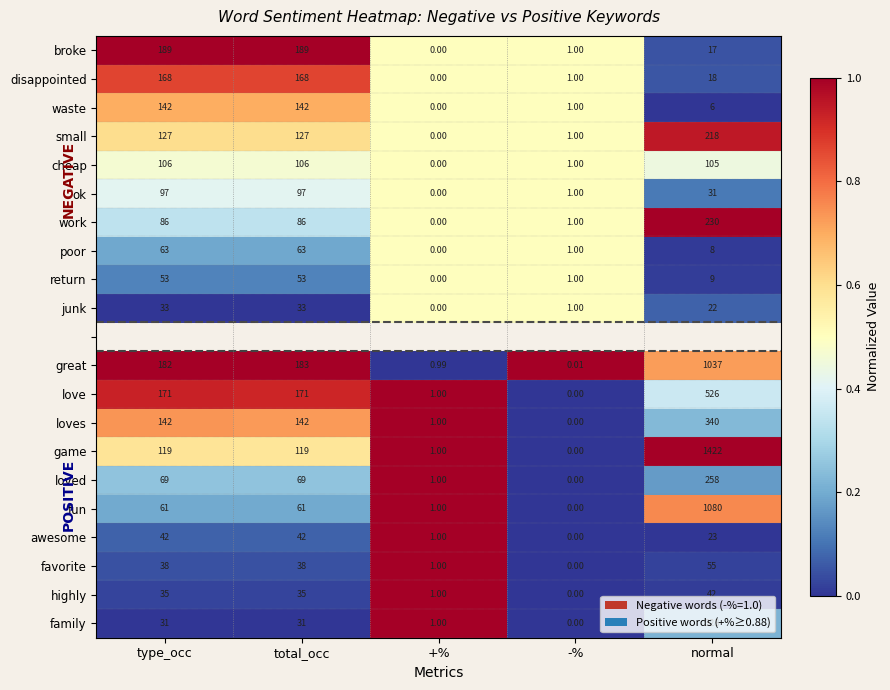

Between type_occ and normal, which is larger?

type_occ